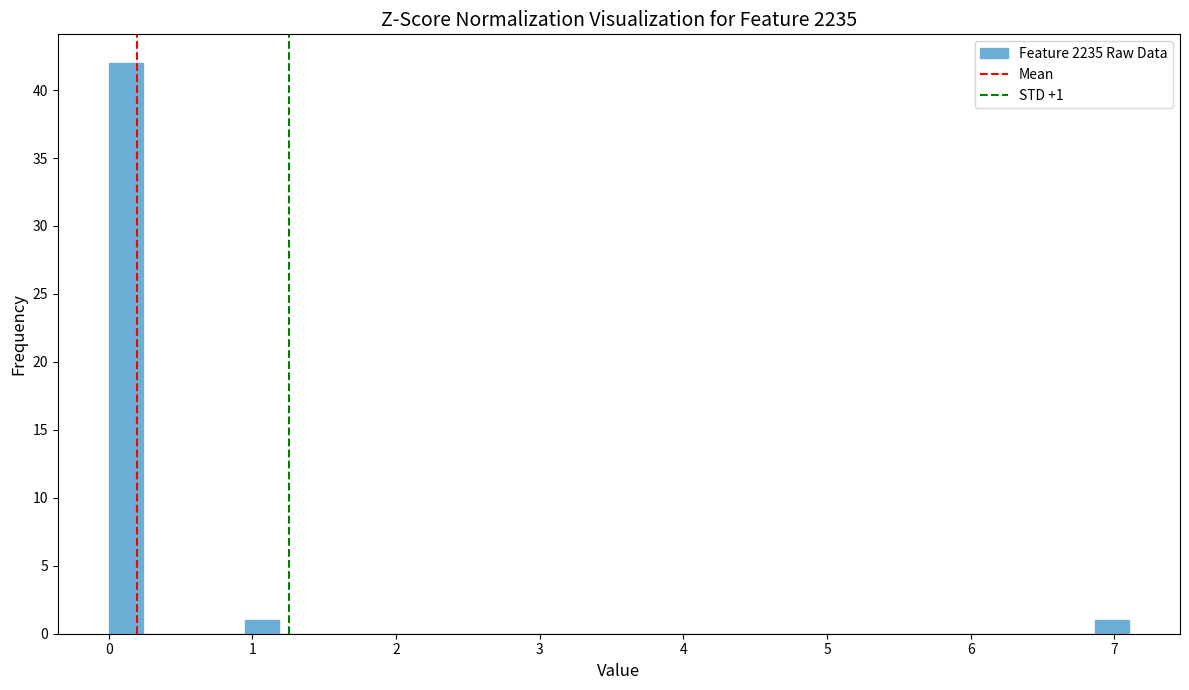

Read against the x-axis, roughly where is the centre of the tallest bar?

0.1